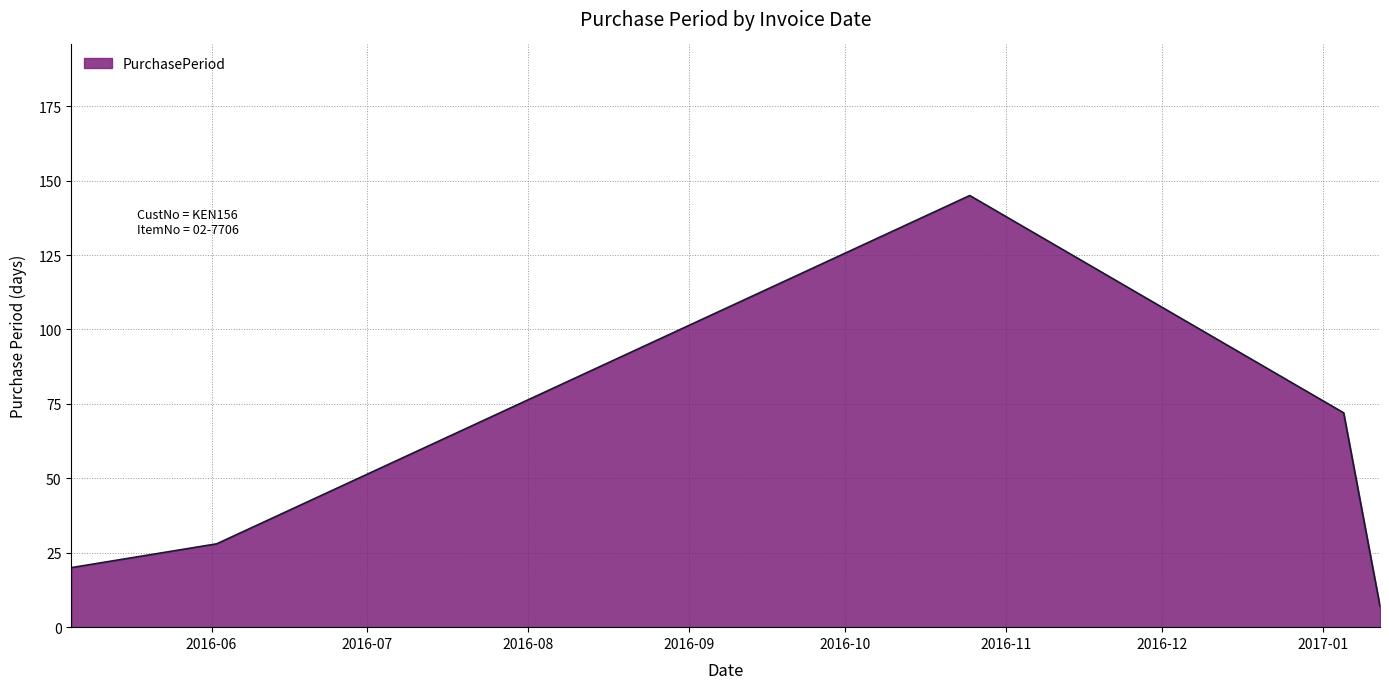

What is the sum of all values?

272